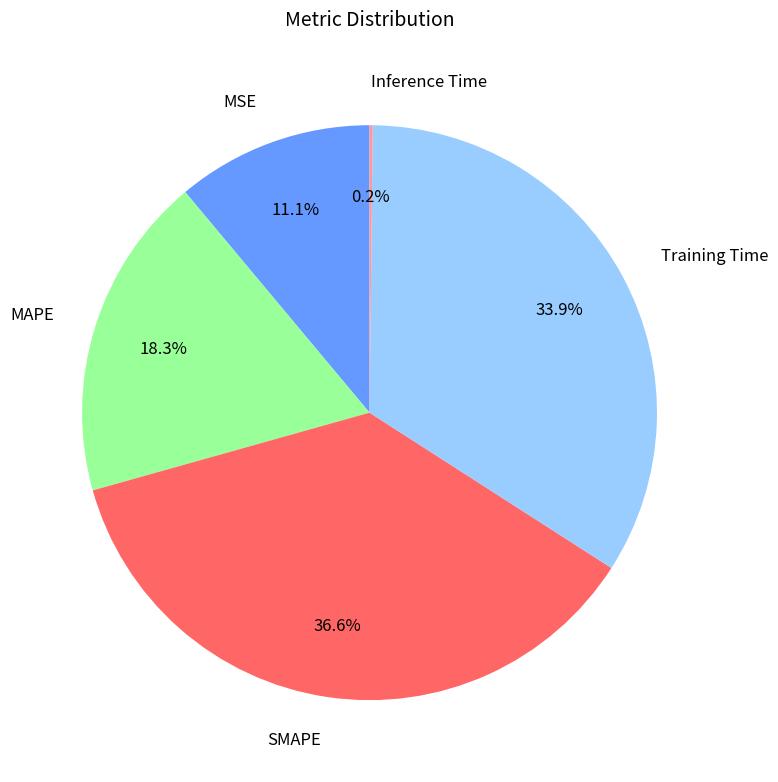

Between SMAPE and Training Time, which is larger?

SMAPE